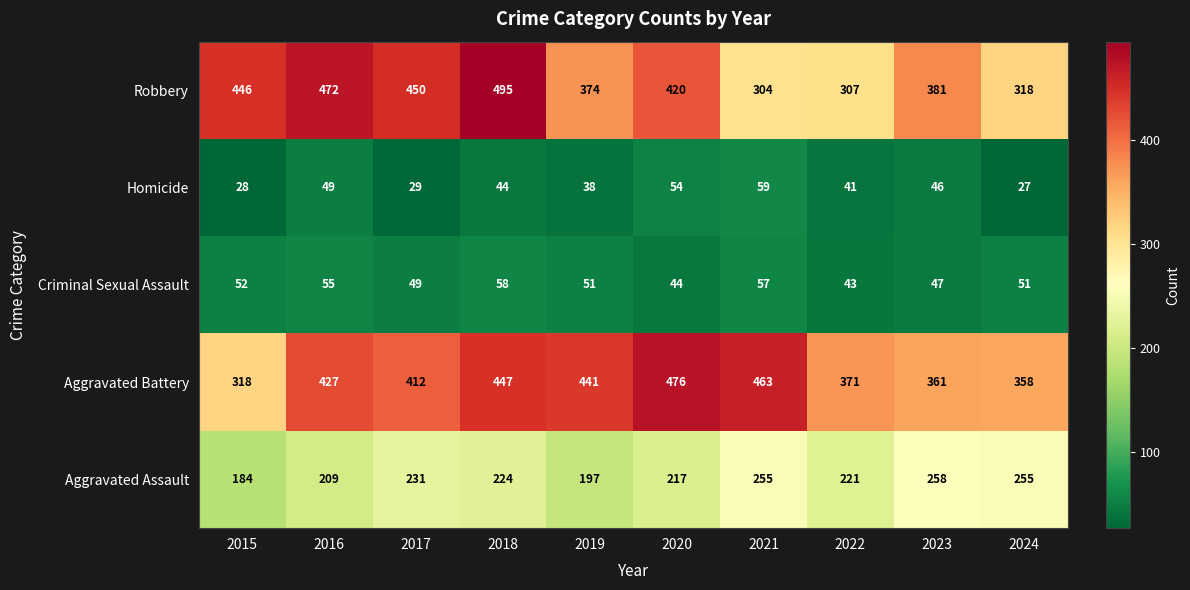

Which label corresponds to the smallest value in the chart?

2024